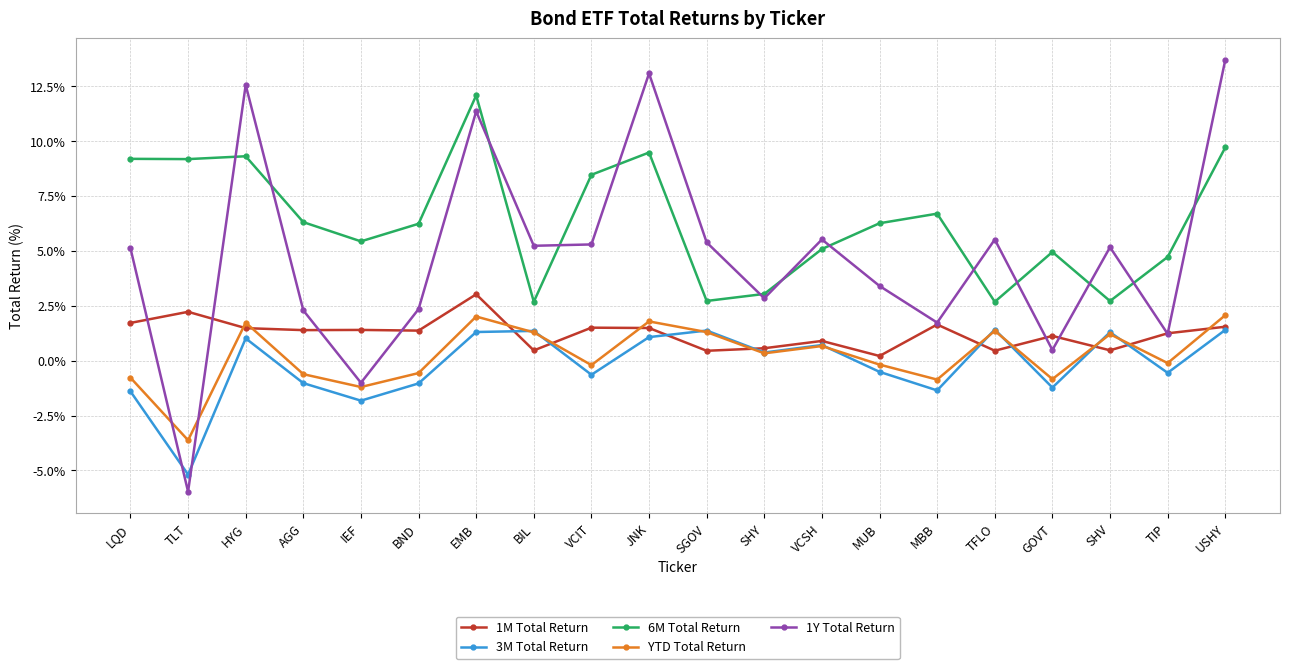

The 6M Total Return series shows 0.9 at TFLO. True or false?

False